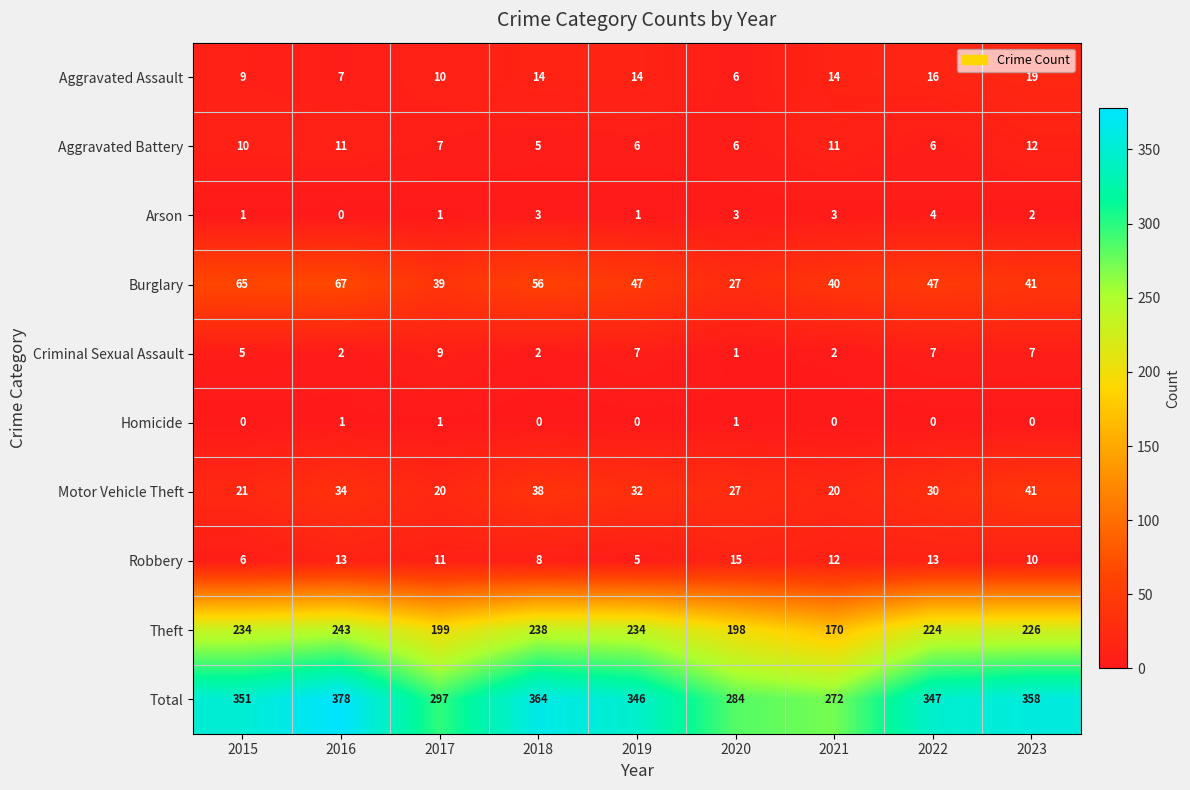

What is the average value of the Theft series?

218